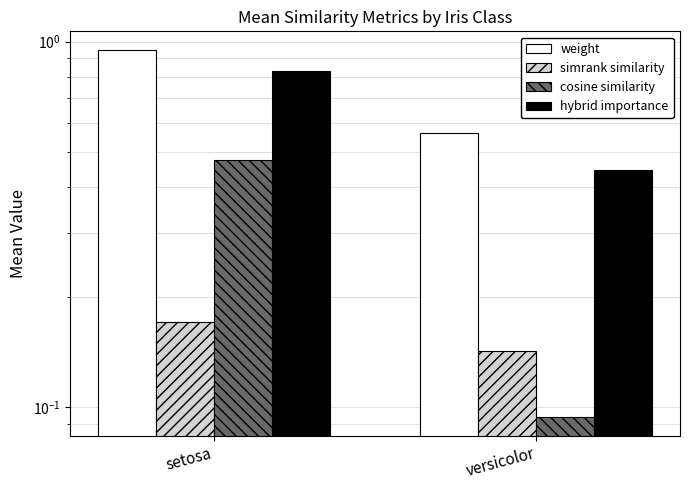

The value of cosine similarity at versicolor is 0.1. True or false?

True